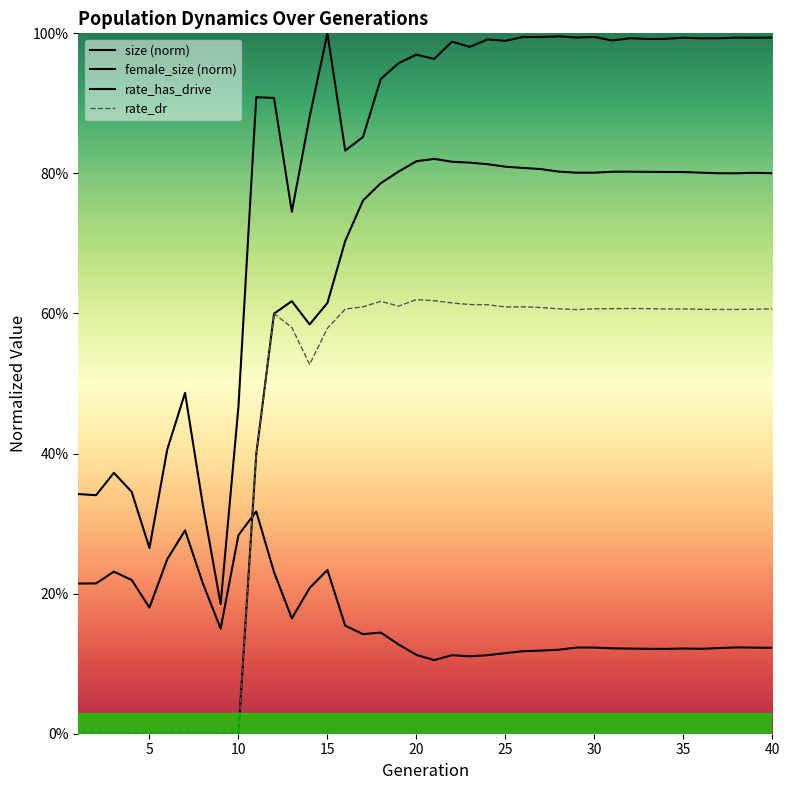

What is the sum of the female_size values at 4 and 36?

0.3